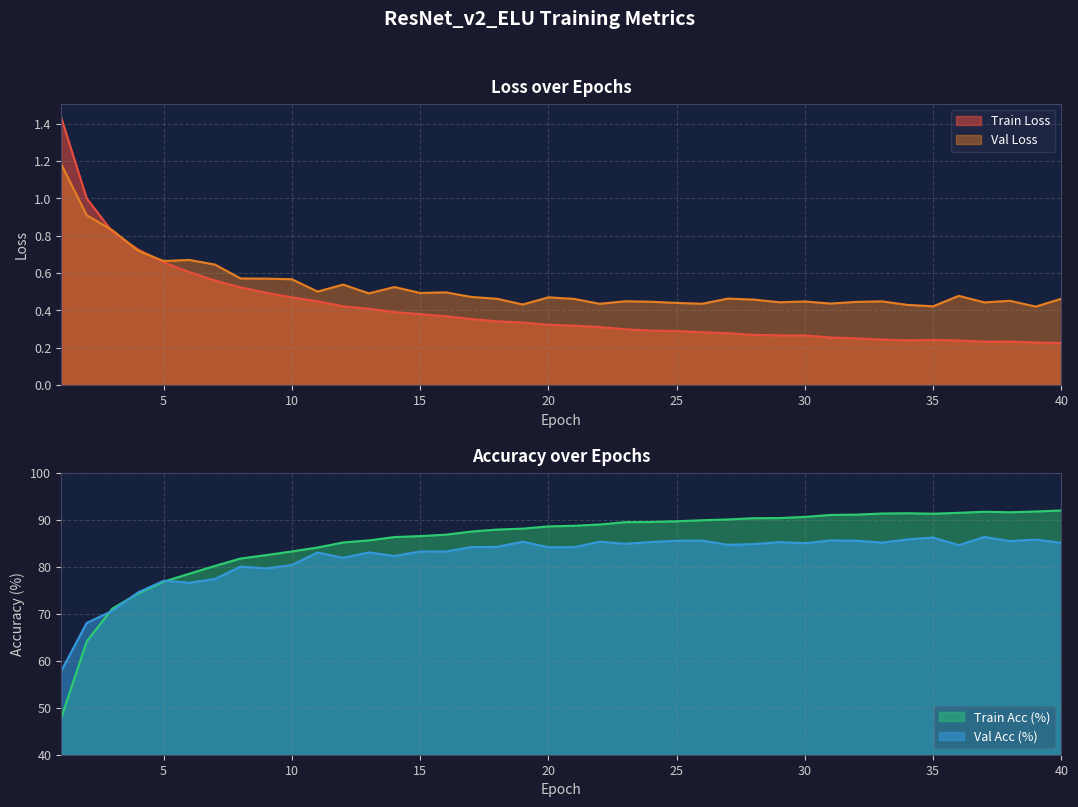

What are all the series names shown in the legend?

Train Loss, Val Loss, Train Acc (%), Val Acc (%)